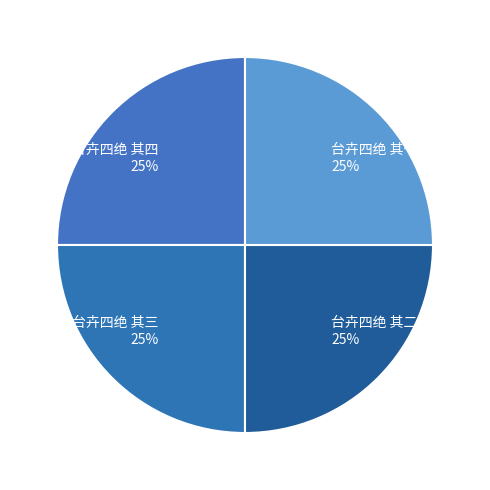

Does any single category account for the majority?

No